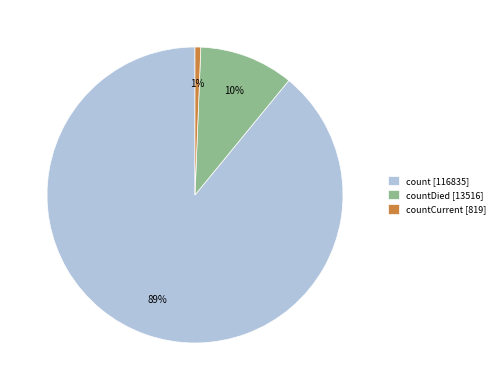

Is the sum of countCurrent [819] and count [116835] greater than half?

Yes